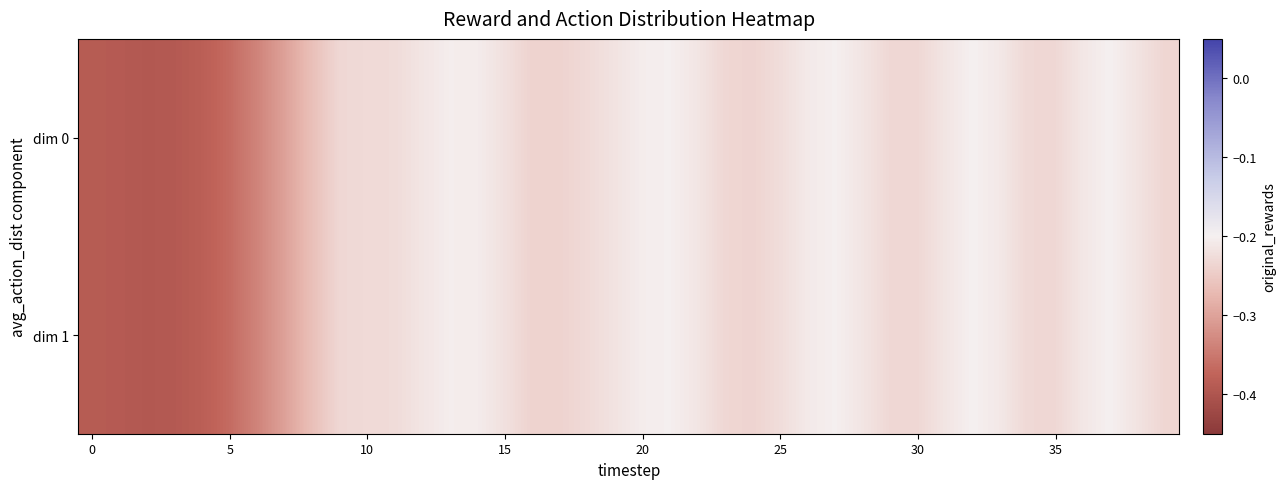

What is the greatest value displayed?

-0.2